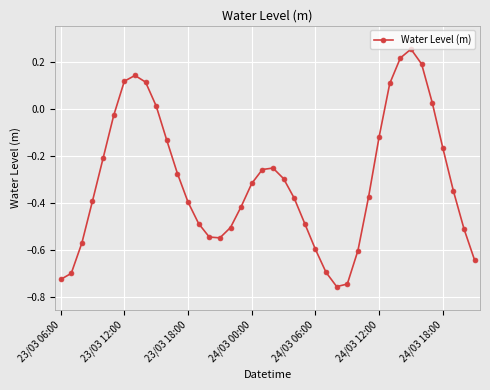

How many interior local peaks (higher than both neighbors) does the data have?

3